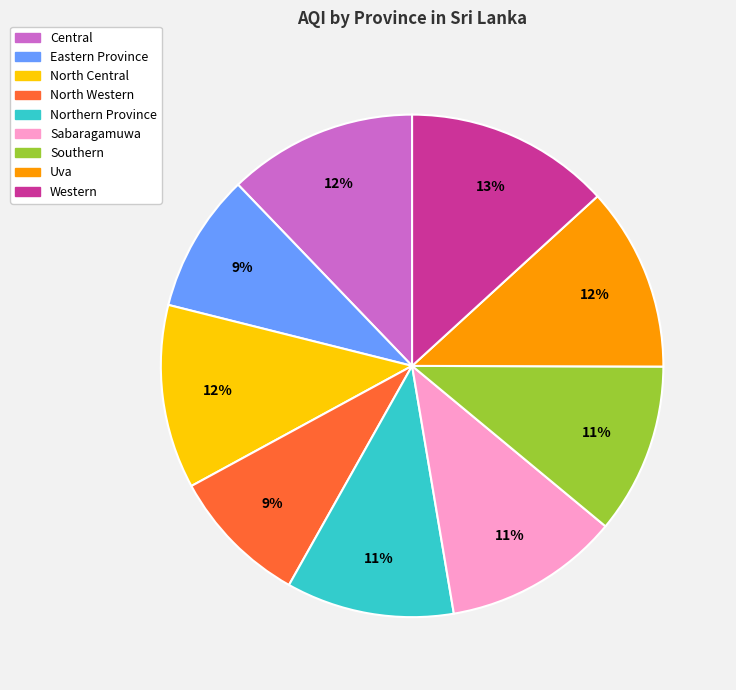

To the nearest percent, what is the combined percentage of Uva and Southern?

23%